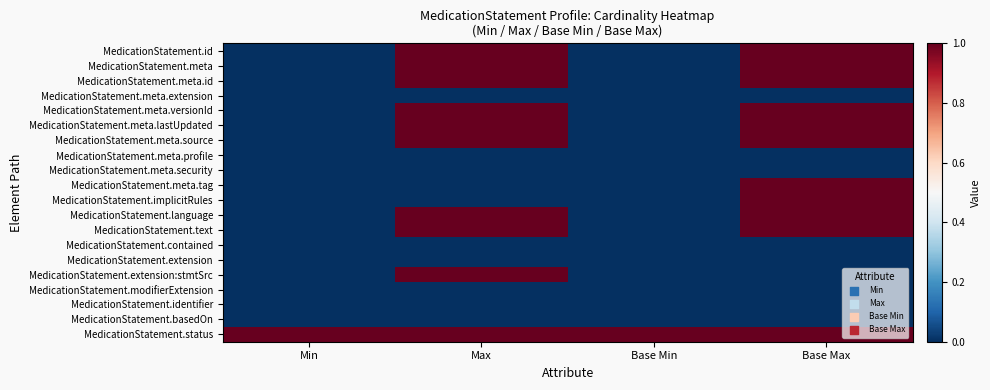

Reading right to left, transcribe all the data shown in this chart.

MedicationStatement.id: Base Max=1	Base Min=0	Max=1	Min=0
MedicationStatement.meta: Base Max=1	Base Min=0	Max=1	Min=0
MedicationStatement.meta.id: Base Max=1	Base Min=0	Max=1	Min=0
MedicationStatement.meta.extension: Base Max=0	Base Min=0	Max=0	Min=0
MedicationStatement.meta.versionId: Base Max=1	Base Min=0	Max=1	Min=0
MedicationStatement.meta.lastUpdated: Base Max=1	Base Min=0	Max=1	Min=0
MedicationStatement.meta.source: Base Max=1	Base Min=0	Max=1	Min=0
MedicationStatement.meta.profile: Base Max=0	Base Min=0	Max=0	Min=0
MedicationStatement.meta.security: Base Max=0	Base Min=0	Max=0	Min=0
MedicationStatement.meta.tag: Base Max=1	Base Min=0	Max=0	Min=0
MedicationStatement.implicitRules: Base Max=1	Base Min=0	Max=0	Min=0
MedicationStatement.language: Base Max=1	Base Min=0	Max=1	Min=0
MedicationStatement.text: Base Max=1	Base Min=0	Max=1	Min=0
MedicationStatement.contained: Base Max=0	Base Min=0	Max=0	Min=0
MedicationStatement.extension: Base Max=0	Base Min=0	Max=0	Min=0
MedicationStatement.extension:stmtSrc: Base Max=0	Base Min=0	Max=1	Min=0
MedicationStatement.modifierExtension: Base Max=0	Base Min=0	Max=0	Min=0
MedicationStatement.identifier: Base Max=0	Base Min=0	Max=0	Min=0
MedicationStatement.basedOn: Base Max=0	Base Min=0	Max=0	Min=0
MedicationStatement.status: Base Max=1	Base Min=1	Max=1	Min=1